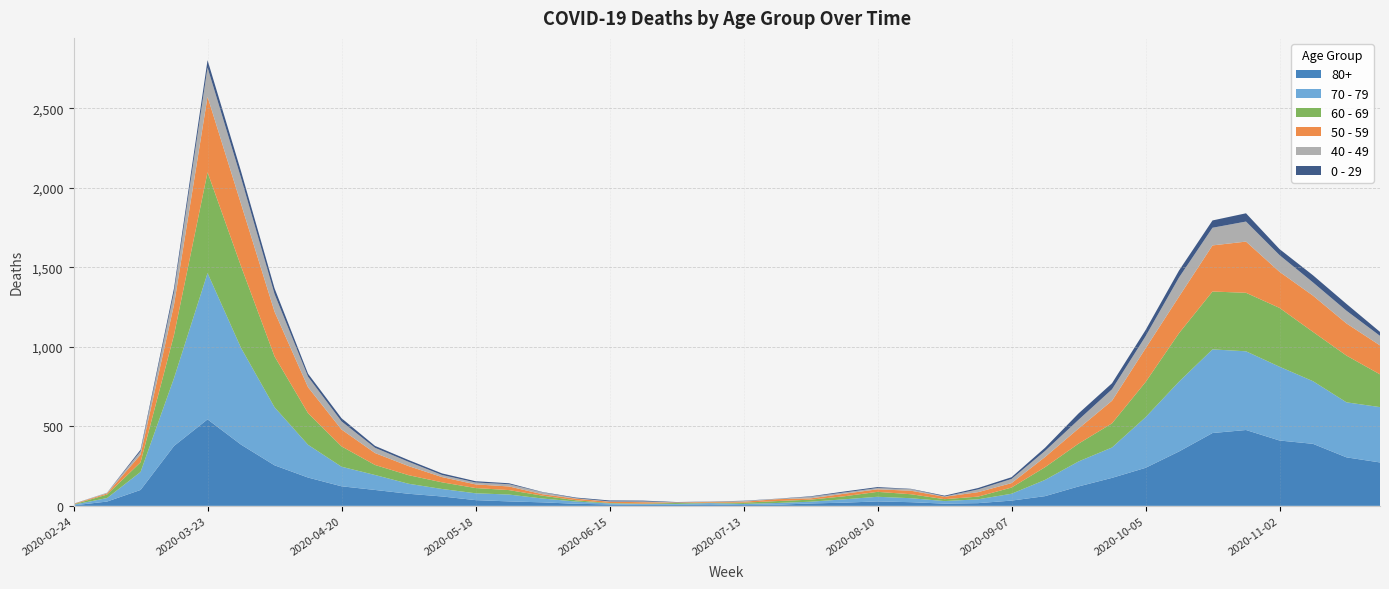

Reading left to right, list all the values displayed in this chart.

80+: 3	27	100	377	544	385	255	178	123	100	76	59	36	28	22	13	9	6	7	9	5	7	15	20	28	23	14	17	33	61	122	176	239	342	458	477	411	390	305	273
70 - 79: 4	22	113	427	920	608	365	206	123	94	63	47	43	43	24	14	6	5	5	8	7	11	11	21	29	25	16	24	43	102	157	191	318	439	526	495	464	394	346	348
60 - 69: 2	22	61	272	634	514	320	199	128	63	54	42	33	28	18	8	3	3	6	3	8	12	13	19	31	25	12	17	39	80	112	152	221	305	364	368	370	310	294	206
50 - 59: 3	7	48	190	475	392	281	163	106	75	57	33	23	23	9	10	8	9	3	5	6	12	8	16	16	22	15	28	28	64	95	142	212	230	290	322	227	228	202	182
40 - 49: 0	5	21	79	183	163	111	66	51	33	27	13	12	14	12	3	2	5	1	1	4	2	10	8	8	10	2	17	26	38	55	72	76	120	111	126	105	83	80	60
0 - 29: 1	0	10	25	47	42	36	19	20	12	11	10	8	6	2	4	6	5	2	1	2	1	3	6	6	2	5	9	11	20	40	38	39	44	46	52	38	45	43	25